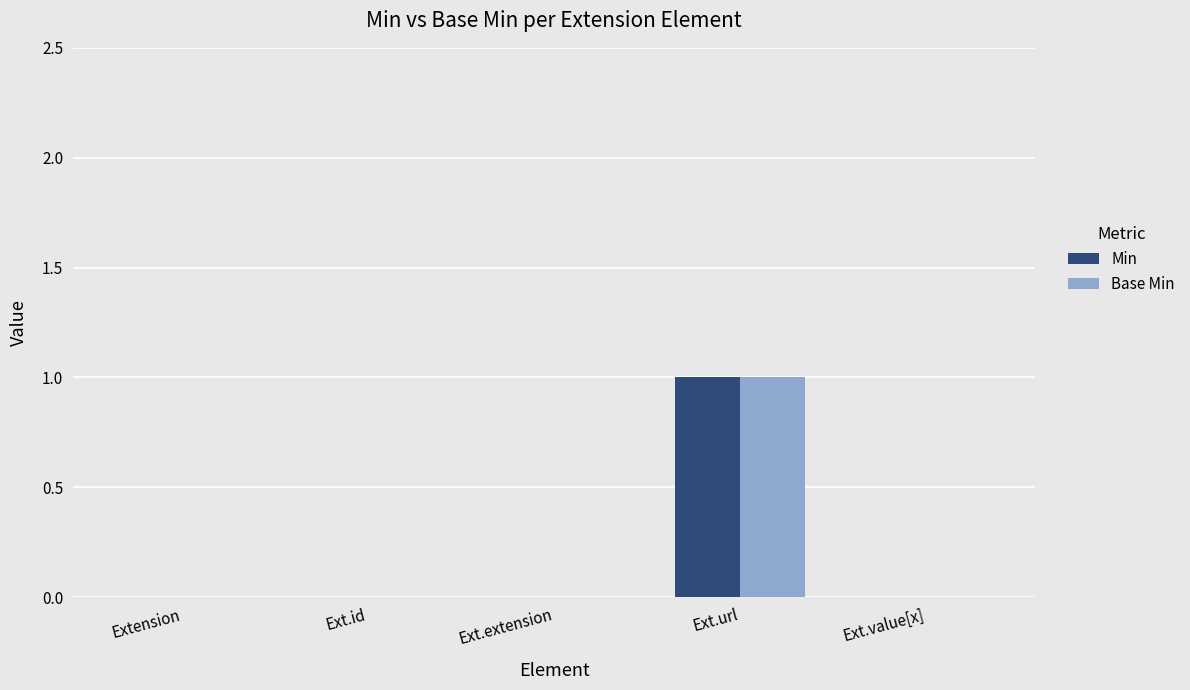

At which category does the chart reach its peak across all series?

Ext.url